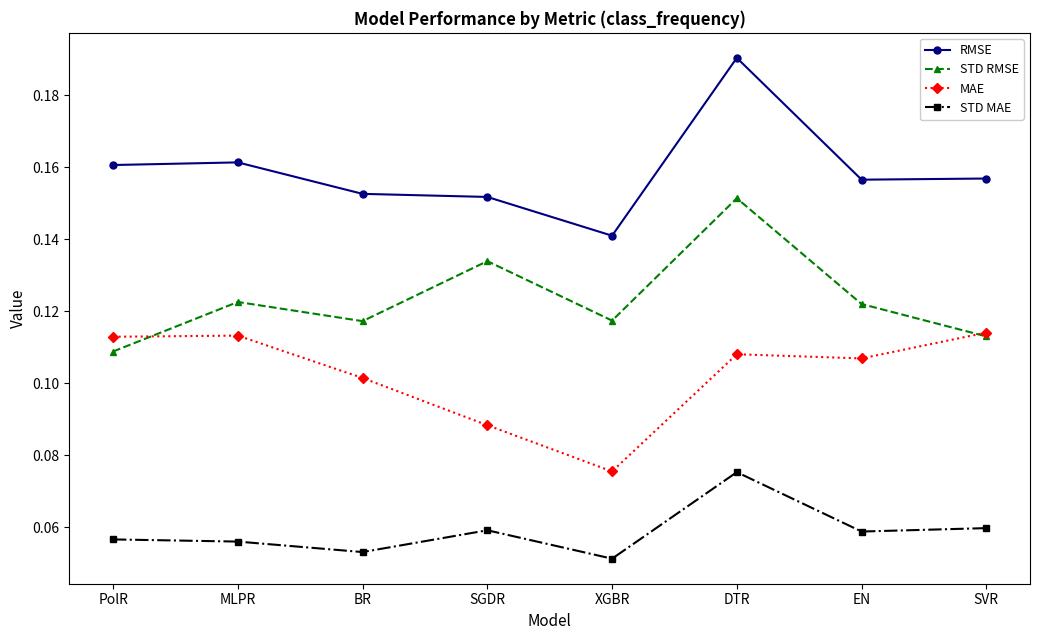

At which category is the sum across all series the highest?

DTR